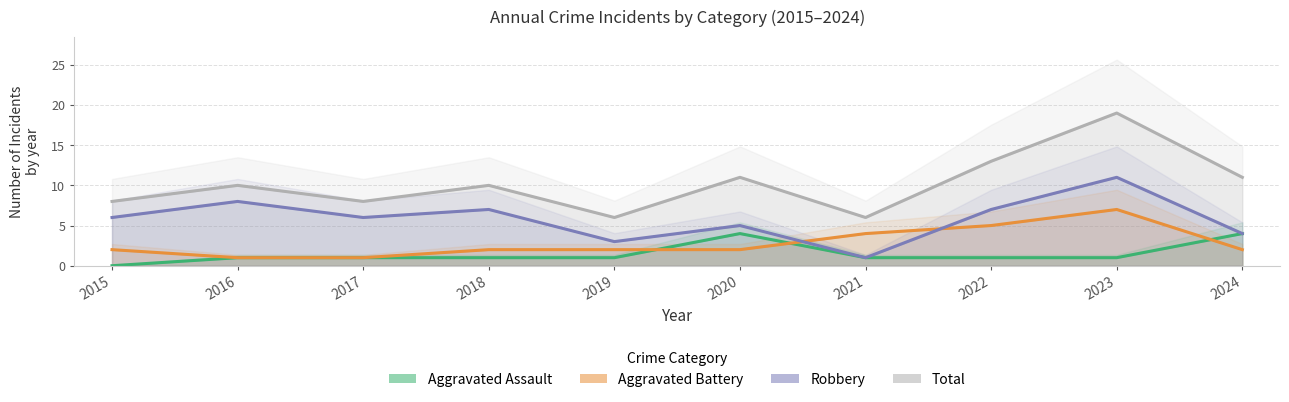

Rank the categories by Aggravated Battery value from highest to lowest.

2023, 2022, 2021, 2015, 2018, 2019, 2020, 2024, 2016, 2017